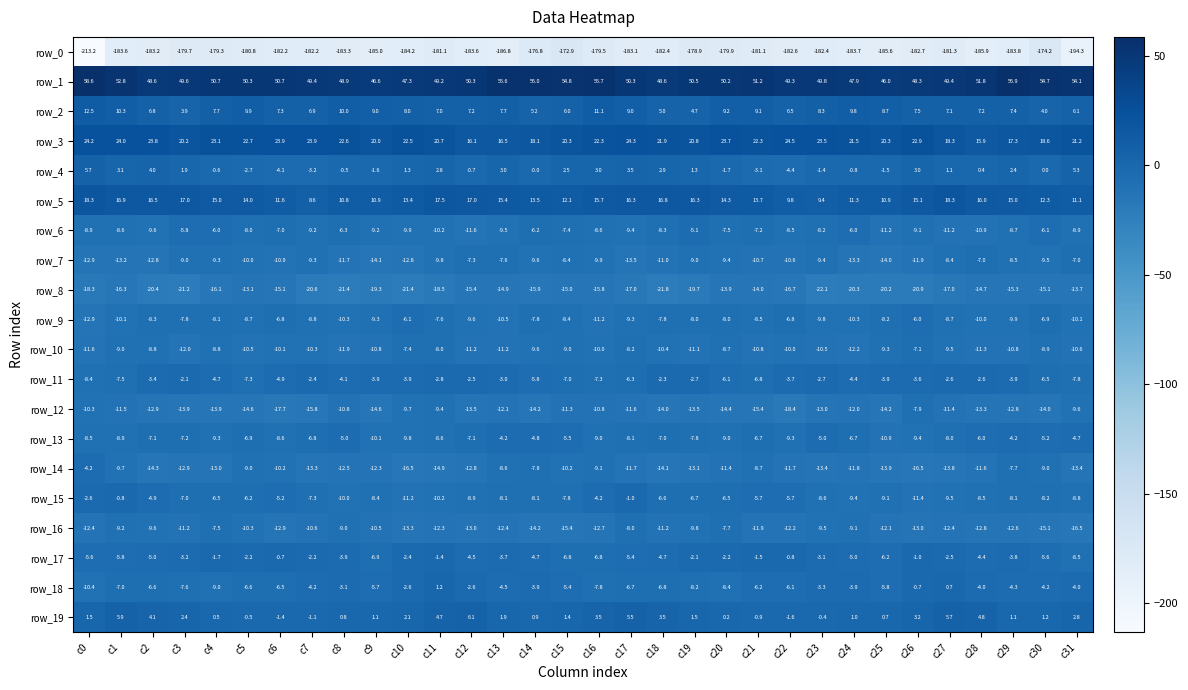

Count the number of categories in the chart.

32